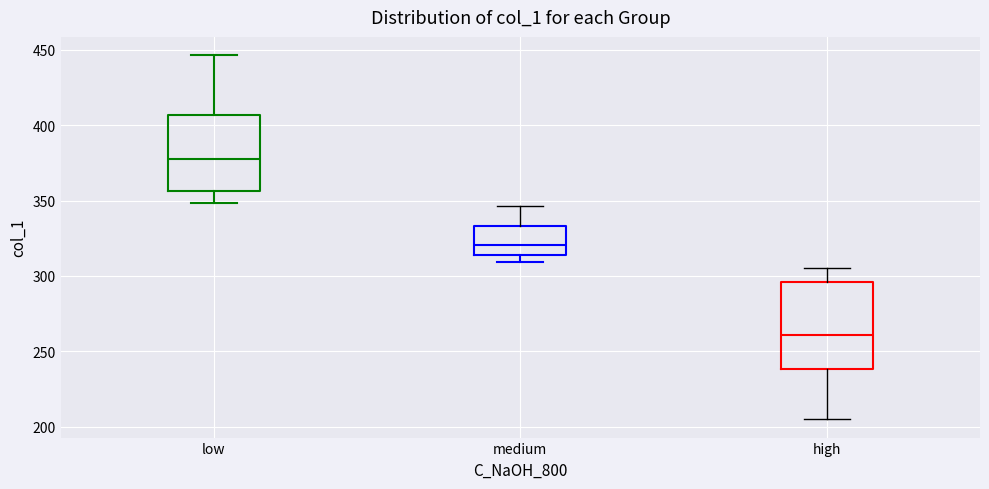

Which box's median line is the highest?

low